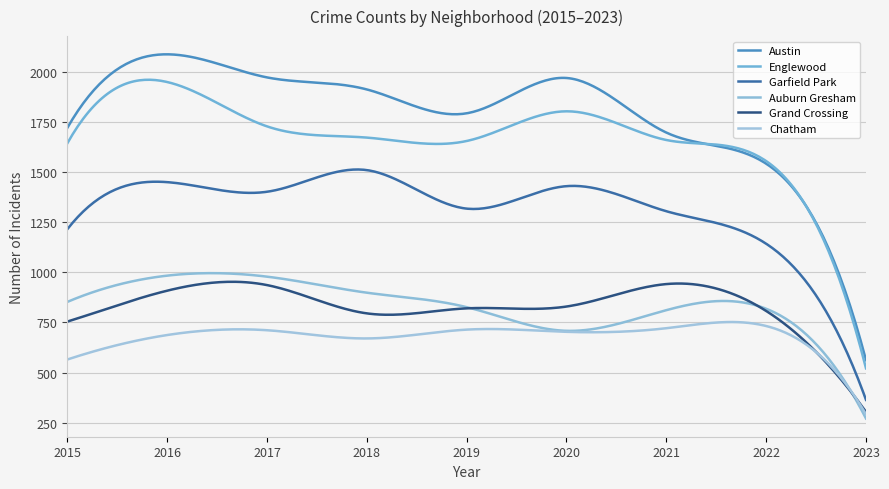

What is the difference between the maximum and minimum values in the Englewood series?

1438.3